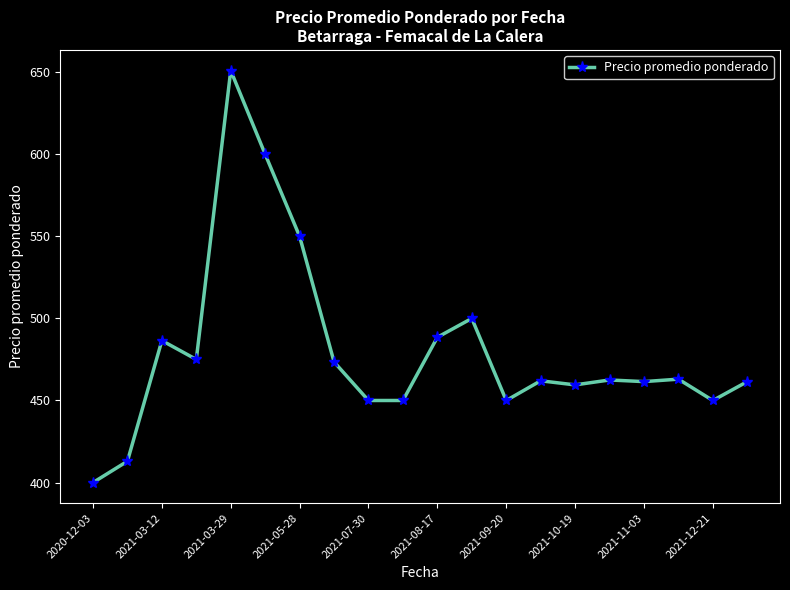

True or false: there are more than 0 points higher than both neighbors.

True